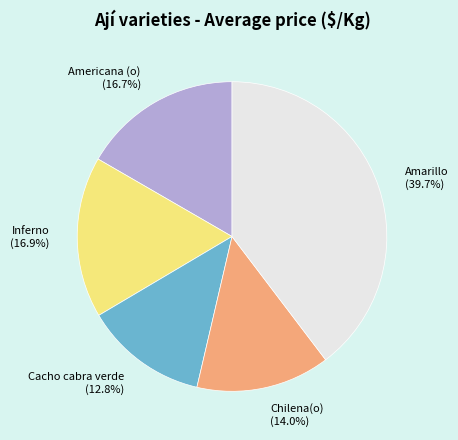

What is the ratio of the value at Cacho cabra verde to the value at Inferno?

0.8